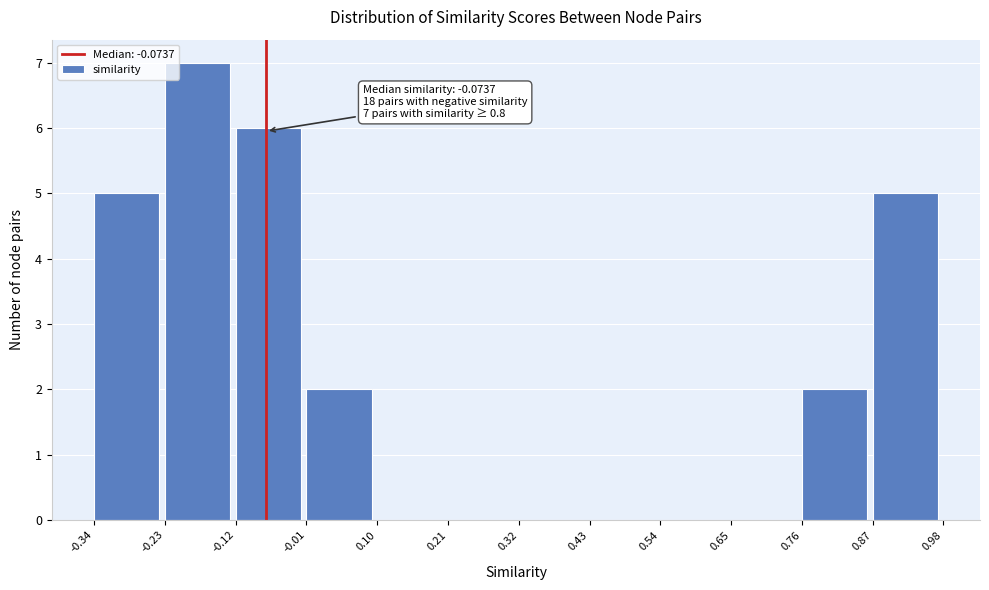

Over which range of the x-axis is the bar tallest?

-0.23 to -0.12